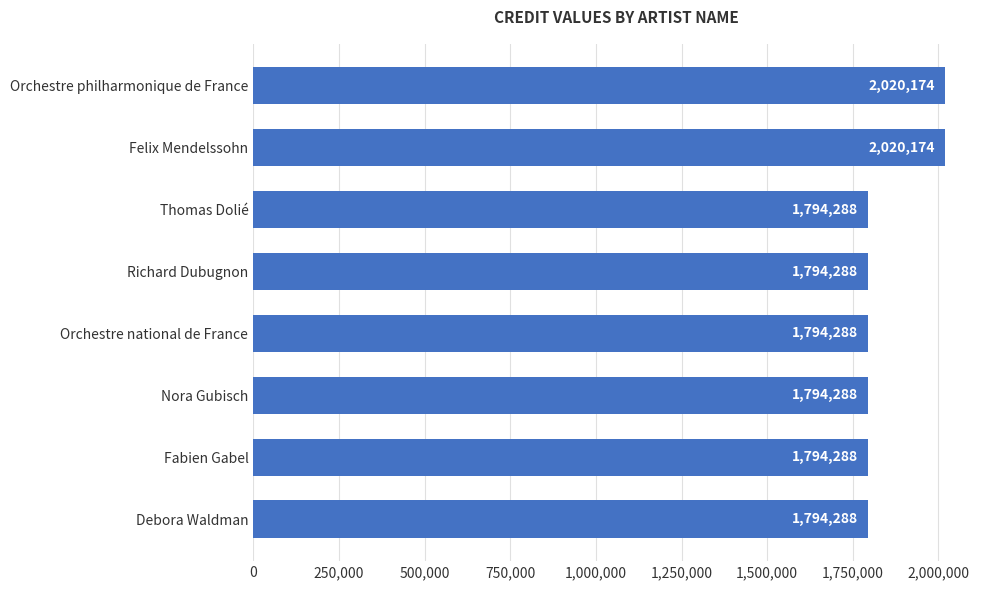

Reading top to bottom, list all the values displayed in this chart.

Orchestre philharmonique de France=2020174	Felix Mendelssohn=2020174	Thomas Dolié=1794288	Richard Dubugnon=1794288	Orchestre national de France=1794288	Nora Gubisch=1794288	Fabien Gabel=1794288	Debora Waldman=1794288